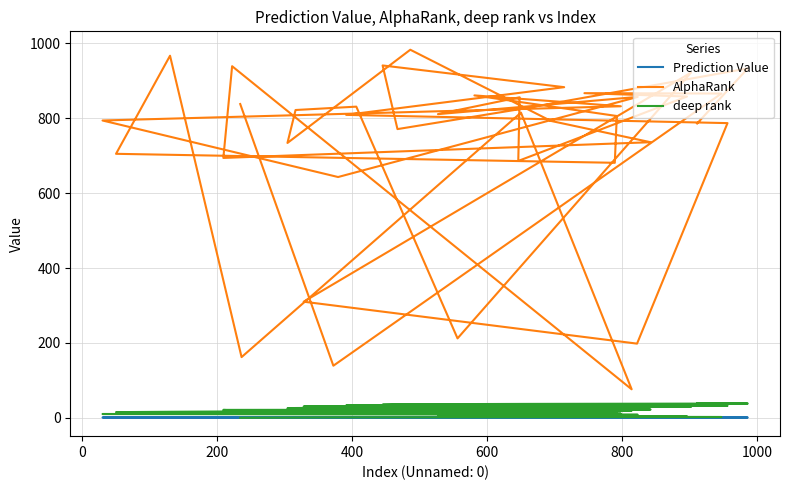

In AlphaRank, how many points are lower than both neighbors (excluding endpoints)?

12